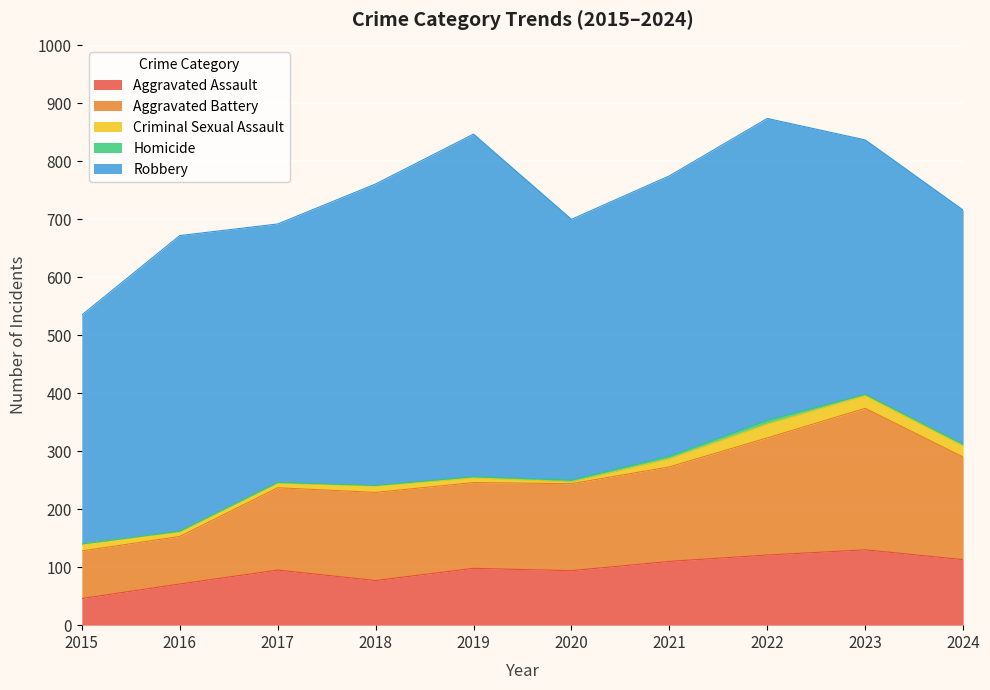

What is the difference between the second highest and second lowest values in the Aggravated Battery series?

120